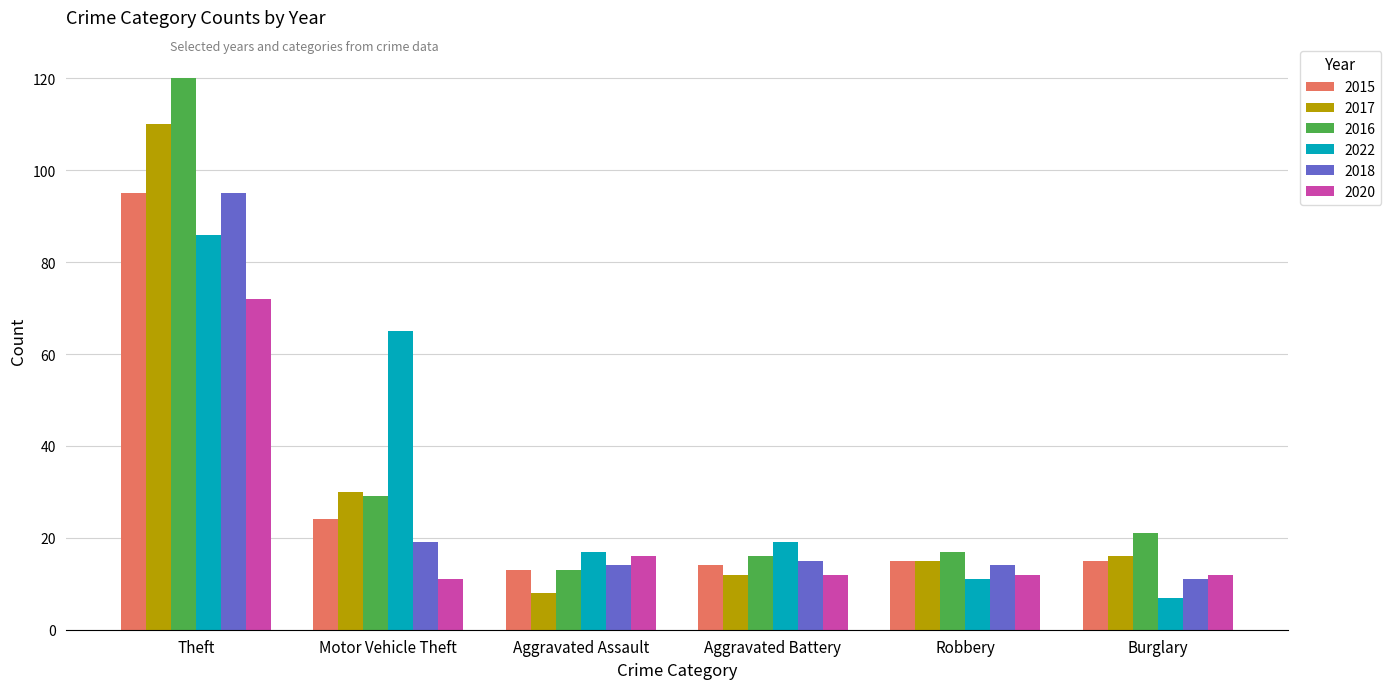

How many series are shown in this chart?

6